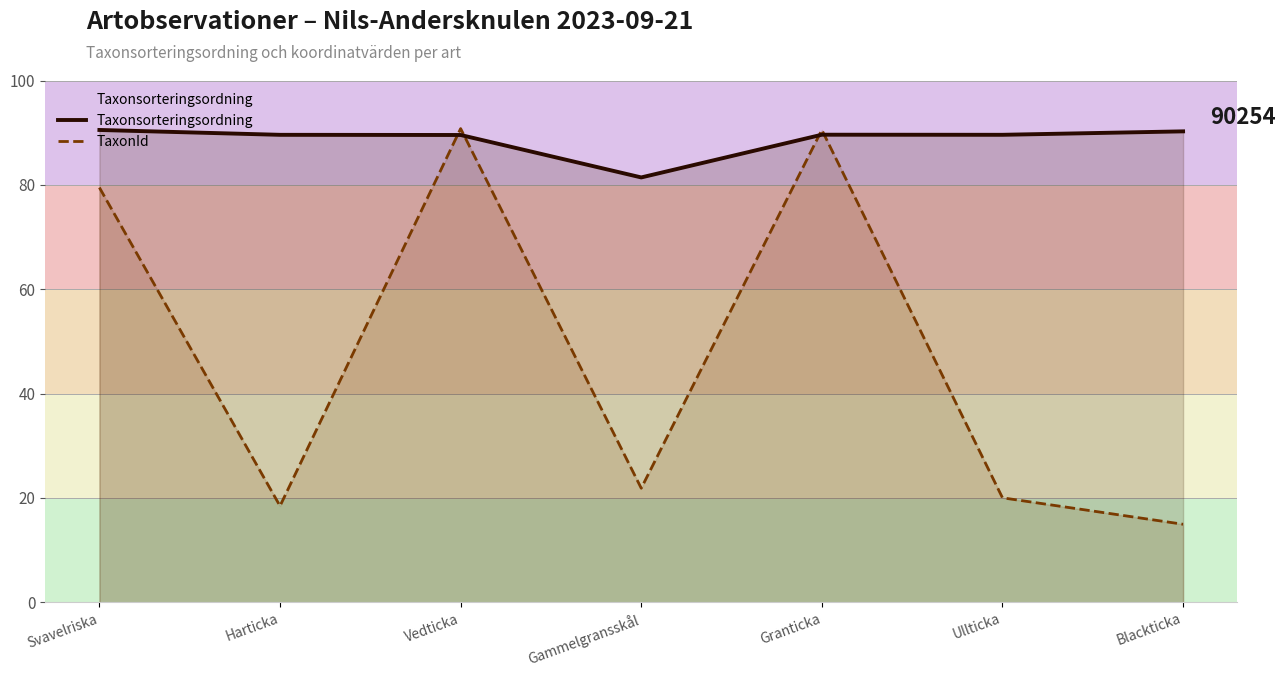

What is the value of the Taxonsorteringsordning point at the 6th from the left?

89.6